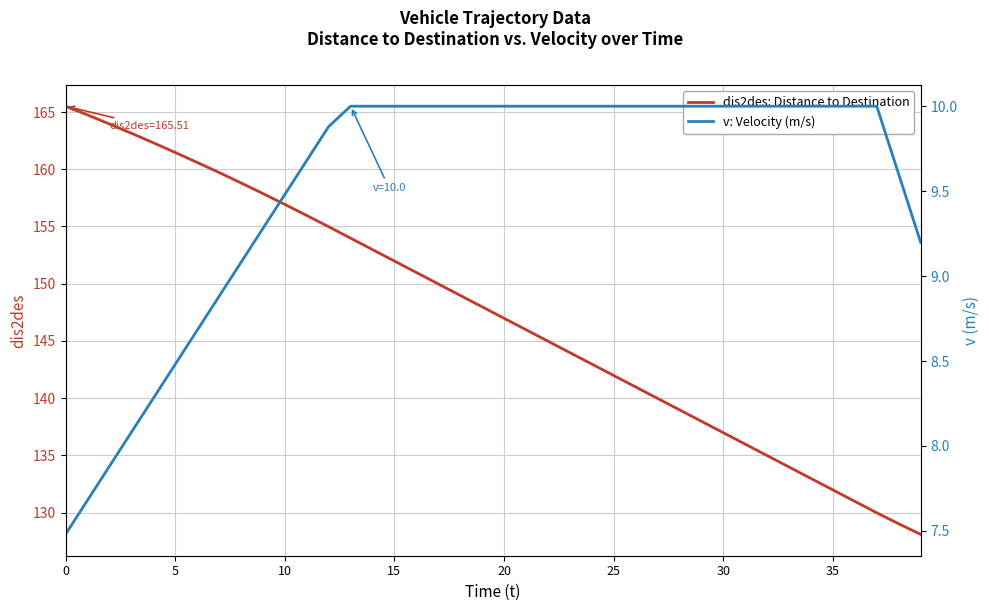

Which series changed the most between 12 and 32?

dis2des: Distance to Destination